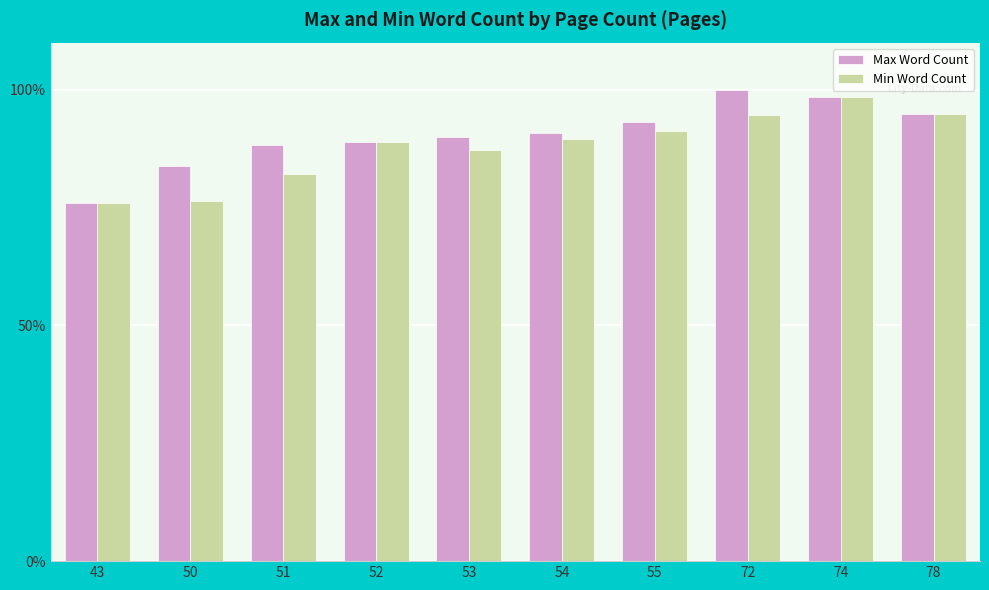

The value of Max Word Count at 43 is 76.0. True or false?

True